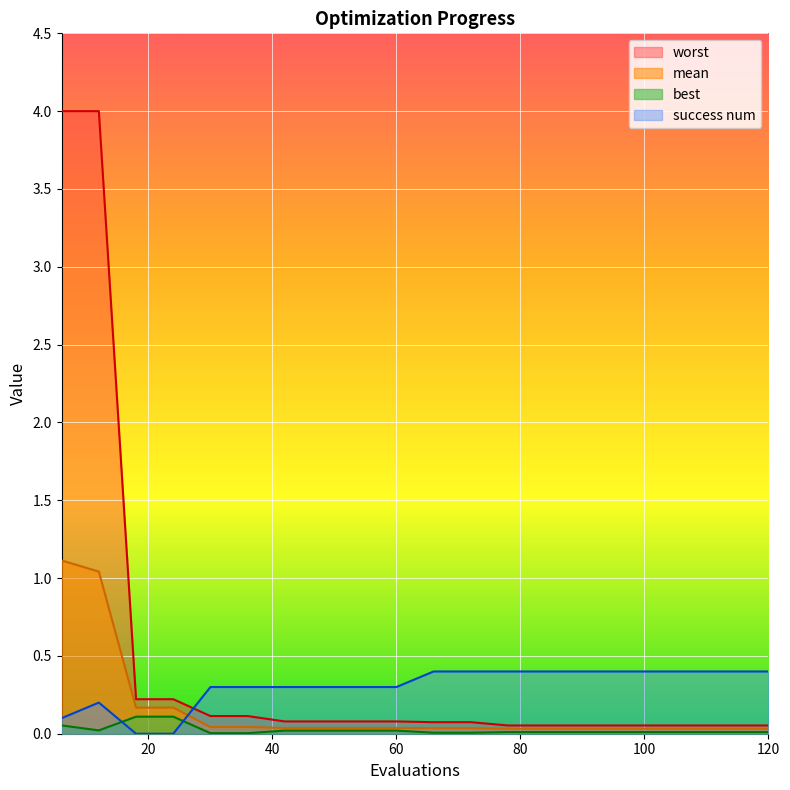

True or false: worst and mean intersect in this chart.

False